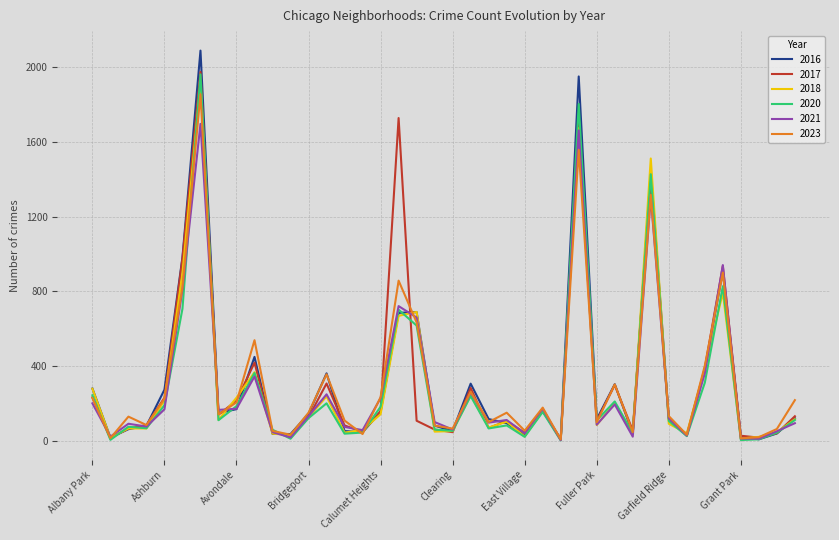

What is the greatest value displayed?

2086